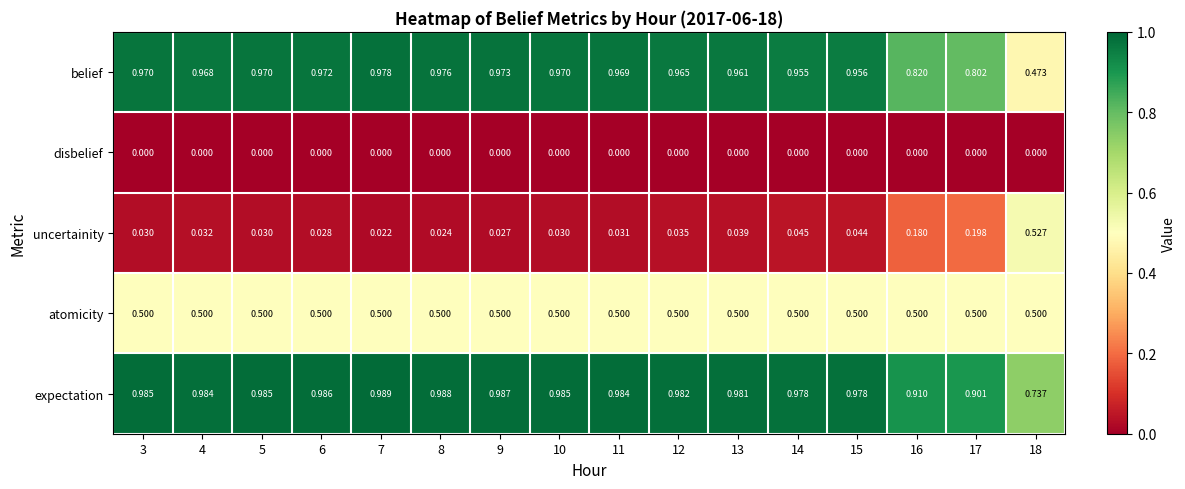

At 5, list the series in order from smallest to largest.

disbelief, uncertainity, atomicity, belief, expectation